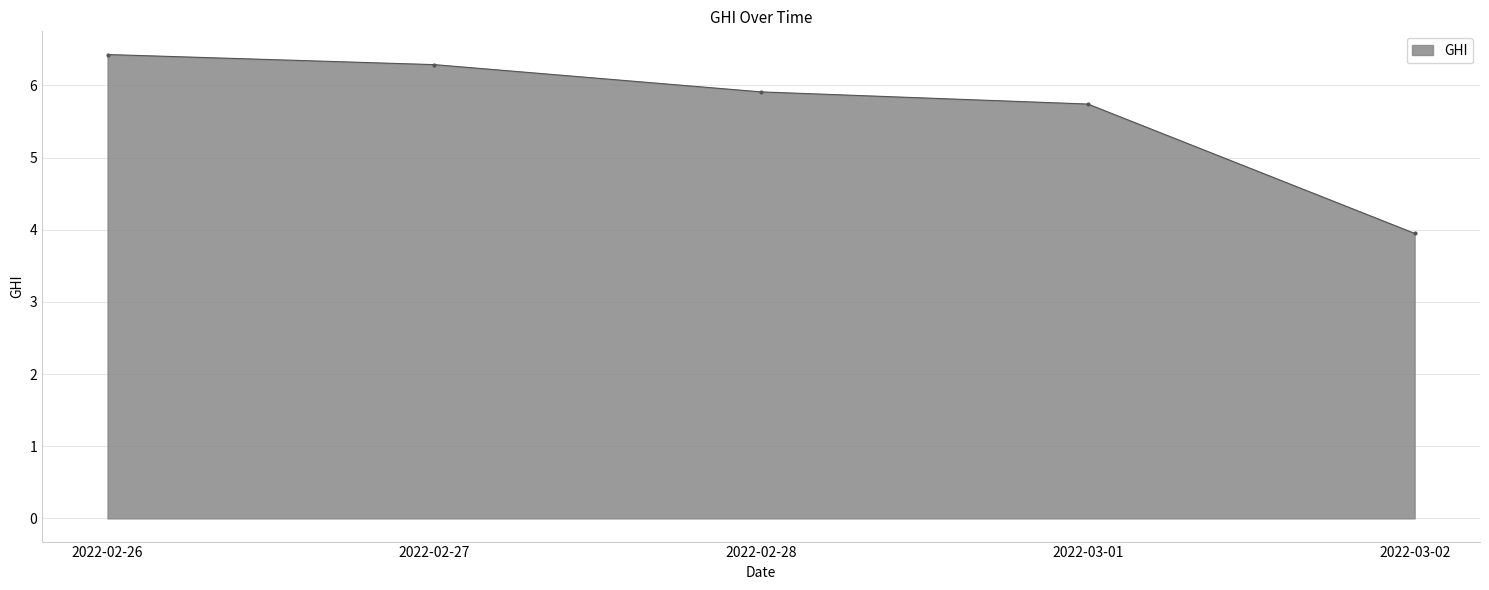

List the labels in order of value, largest first.

2022-02-26, 2022-02-27, 2022-02-28, 2022-03-01, 2022-03-02